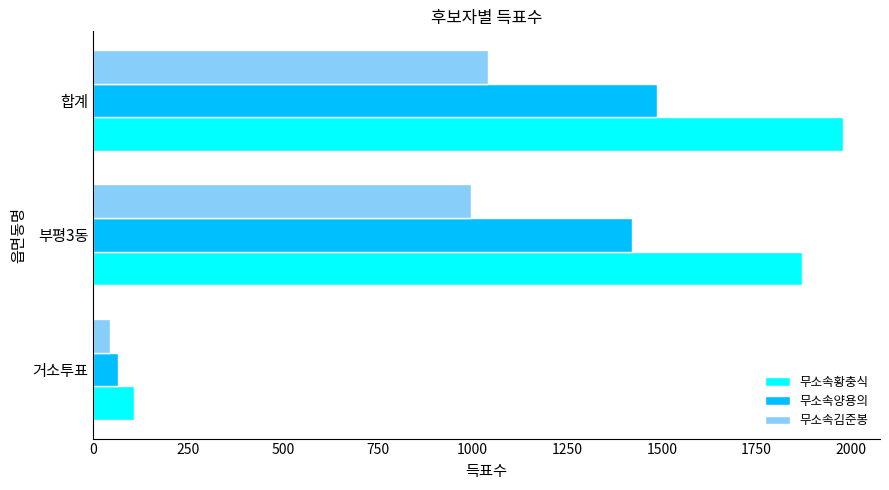

Which label corresponds to the largest value in the chart?

합계